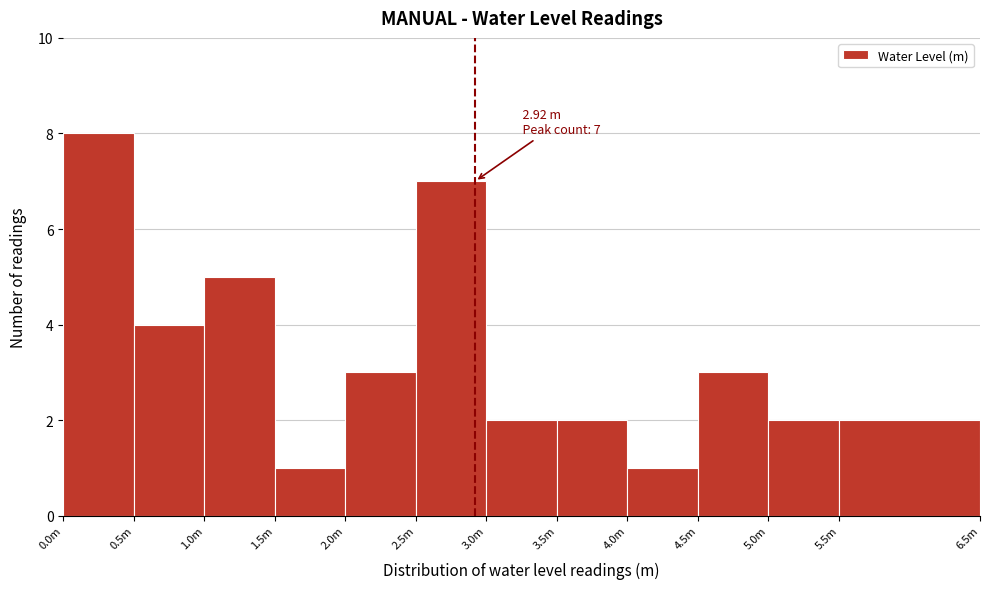

Reading left to right, extract all data points from this chart.

0.0m=8	0.5m=4	1.0m=5	1.5m=1	2.0m=3	2.5m=7	3.0m=2	3.5m=2	4.0m=1	4.5m=3	5.0m=2	5.5m=2